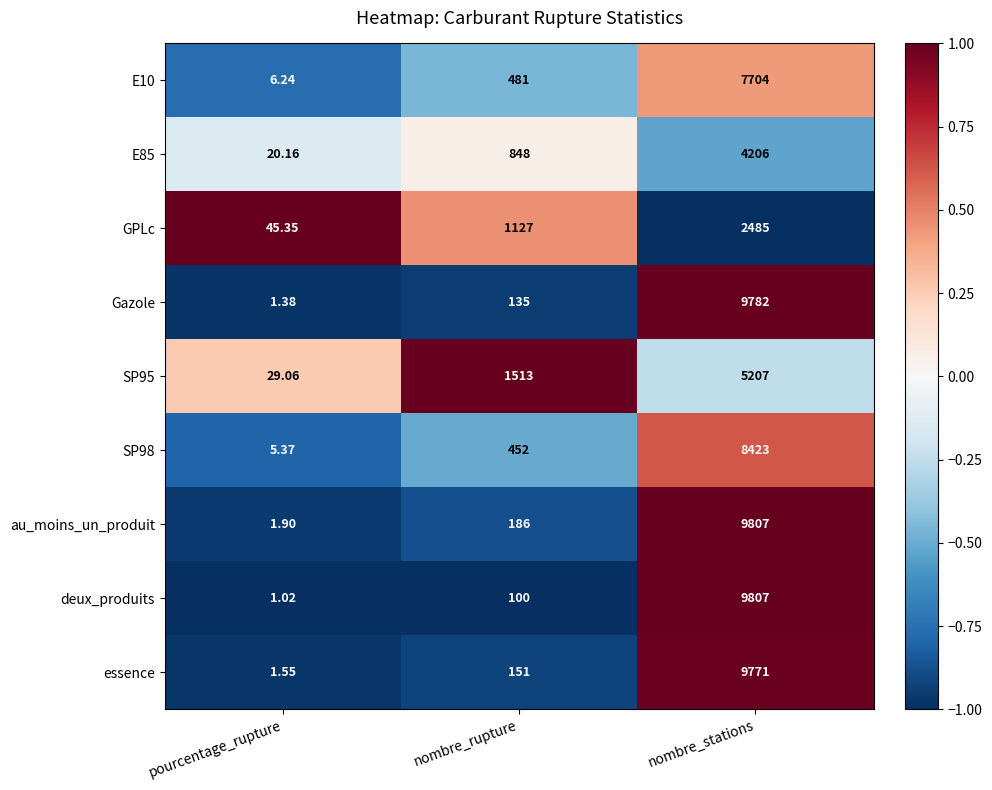

How many series are shown in this chart?

9